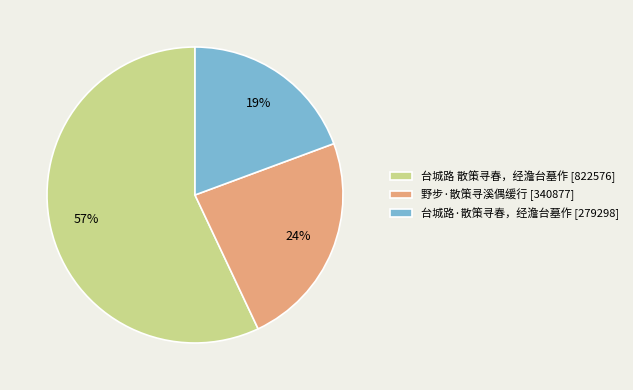

Do 台城路·散策寻春，经澹台墓作 [279298] and 野步·散策寻溪偶缓行 [340877] together represent more than half of the pie?

No